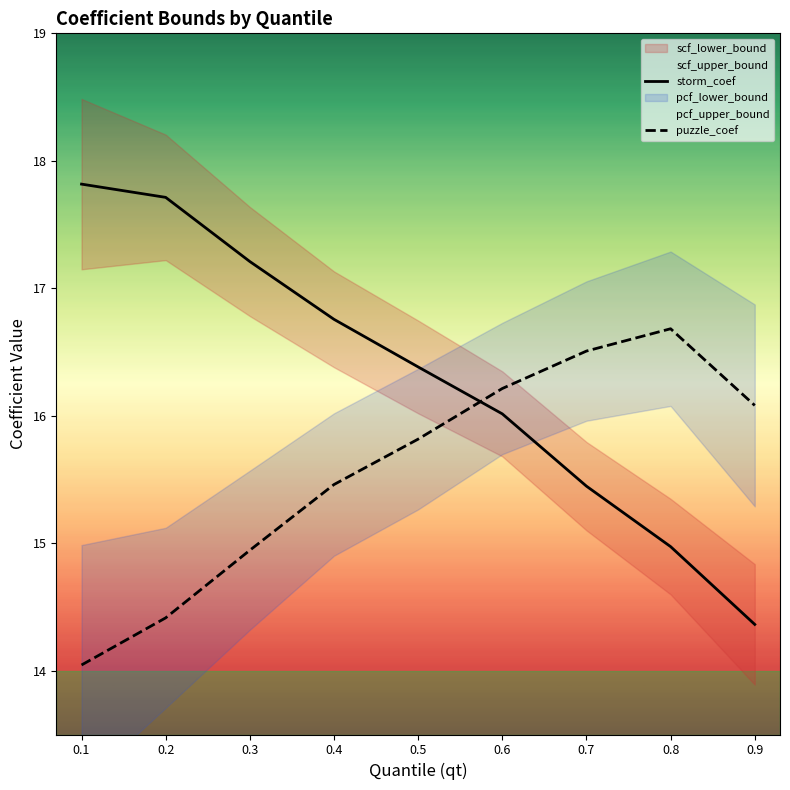

Is it true that storm_coef equals 23.5 at 0.4?

False